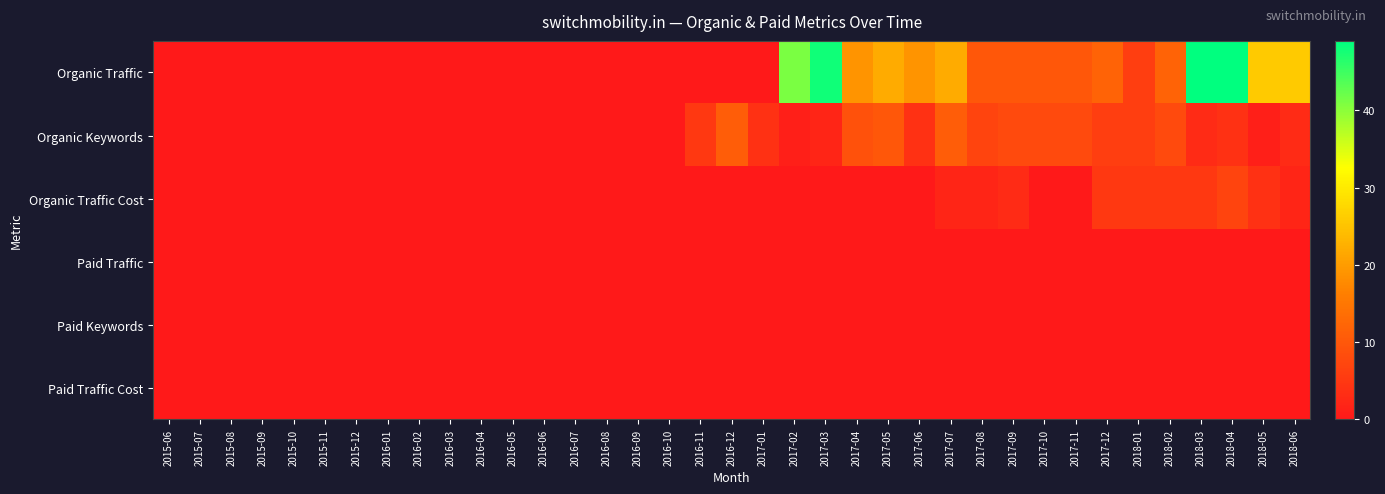

Reading left to right, what are all the values shown in this chart?

Organic Traffic: 2015-06=0	2015-07=0	2015-08=0	2015-09=0	2015-10=0	2015-11=0	2015-12=0	2016-01=0	2016-02=0	2016-03=0	2016-04=0	2016-05=0	2016-06=0	2016-07=0	2016-08=0	2016-09=0	2016-10=0	2016-11=0	2016-12=0	2017-01=0	2017-02=41	2017-03=48	2017-04=19	2017-05=22	2017-06=19	2017-07=22	2017-08=10	2017-09=10	2017-10=10	2017-11=10	2017-12=12	2018-01=6	2018-02=12	2018-03=49	2018-04=49	2018-05=26	2018-06=26
Organic Keywords: 2015-06=0	2015-07=0	2015-08=0	2015-09=0	2015-10=0	2015-11=0	2015-12=0	2016-01=0	2016-02=0	2016-03=0	2016-04=0	2016-05=0	2016-06=0	2016-07=0	2016-08=0	2016-09=0	2016-10=0	2016-11=5	2016-12=11	2017-01=4	2017-02=1	2017-03=2	2017-04=9	2017-05=10	2017-06=4	2017-07=11	2017-08=7	2017-09=8	2017-10=8	2017-11=8	2017-12=6	2018-01=6	2018-02=8	2018-03=3	2018-04=4	2018-05=1	2018-06=3
Organic Traffic Cost: 2015-06=0	2015-07=0	2015-08=0	2015-09=0	2015-10=0	2015-11=0	2015-12=0	2016-01=0	2016-02=0	2016-03=0	2016-04=0	2016-05=0	2016-06=0	2016-07=0	2016-08=0	2016-09=0	2016-10=0	2016-11=0	2016-12=0	2017-01=0	2017-02=0	2017-03=0	2017-04=0	2017-05=0	2017-06=0	2017-07=2	2017-08=2	2017-09=3	2017-10=0	2017-11=0	2017-12=5	2018-01=5	2018-02=5	2018-03=5	2018-04=7	2018-05=4	2018-06=2
Paid Traffic: 2015-06=0	2015-07=0	2015-08=0	2015-09=0	2015-10=0	2015-11=0	2015-12=0	2016-01=0	2016-02=0	2016-03=0	2016-04=0	2016-05=0	2016-06=0	2016-07=0	2016-08=0	2016-09=0	2016-10=0	2016-11=0	2016-12=0	2017-01=0	2017-02=0	2017-03=0	2017-04=0	2017-05=0	2017-06=0	2017-07=0	2017-08=0	2017-09=0	2017-10=0	2017-11=0	2017-12=0	2018-01=0	2018-02=0	2018-03=0	2018-04=0	2018-05=0	2018-06=0
Paid Keywords: 2015-06=0	2015-07=0	2015-08=0	2015-09=0	2015-10=0	2015-11=0	2015-12=0	2016-01=0	2016-02=0	2016-03=0	2016-04=0	2016-05=0	2016-06=0	2016-07=0	2016-08=0	2016-09=0	2016-10=0	2016-11=0	2016-12=0	2017-01=0	2017-02=0	2017-03=0	2017-04=0	2017-05=0	2017-06=0	2017-07=0	2017-08=0	2017-09=0	2017-10=0	2017-11=0	2017-12=0	2018-01=0	2018-02=0	2018-03=0	2018-04=0	2018-05=0	2018-06=0
Paid Traffic Cost: 2015-06=0	2015-07=0	2015-08=0	2015-09=0	2015-10=0	2015-11=0	2015-12=0	2016-01=0	2016-02=0	2016-03=0	2016-04=0	2016-05=0	2016-06=0	2016-07=0	2016-08=0	2016-09=0	2016-10=0	2016-11=0	2016-12=0	2017-01=0	2017-02=0	2017-03=0	2017-04=0	2017-05=0	2017-06=0	2017-07=0	2017-08=0	2017-09=0	2017-10=0	2017-11=0	2017-12=0	2018-01=0	2018-02=0	2018-03=0	2018-04=0	2018-05=0	2018-06=0